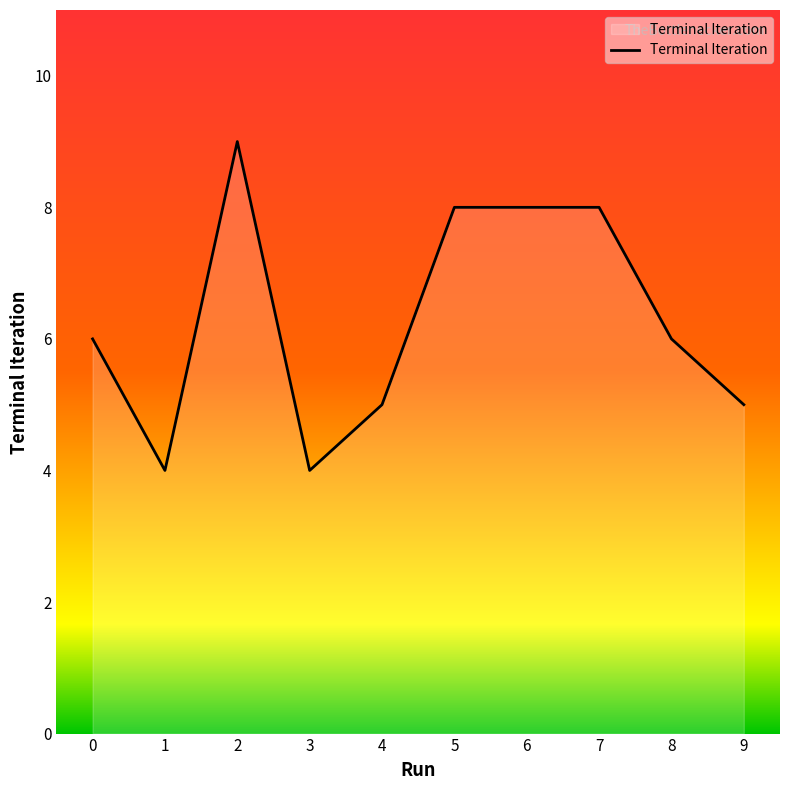

What is the difference between the maximum and minimum values?

5